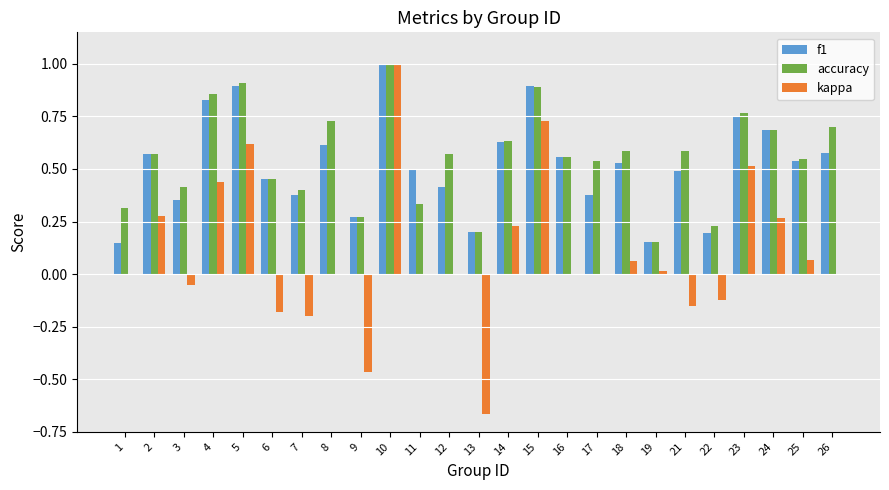

Are the bars horizontal?

No